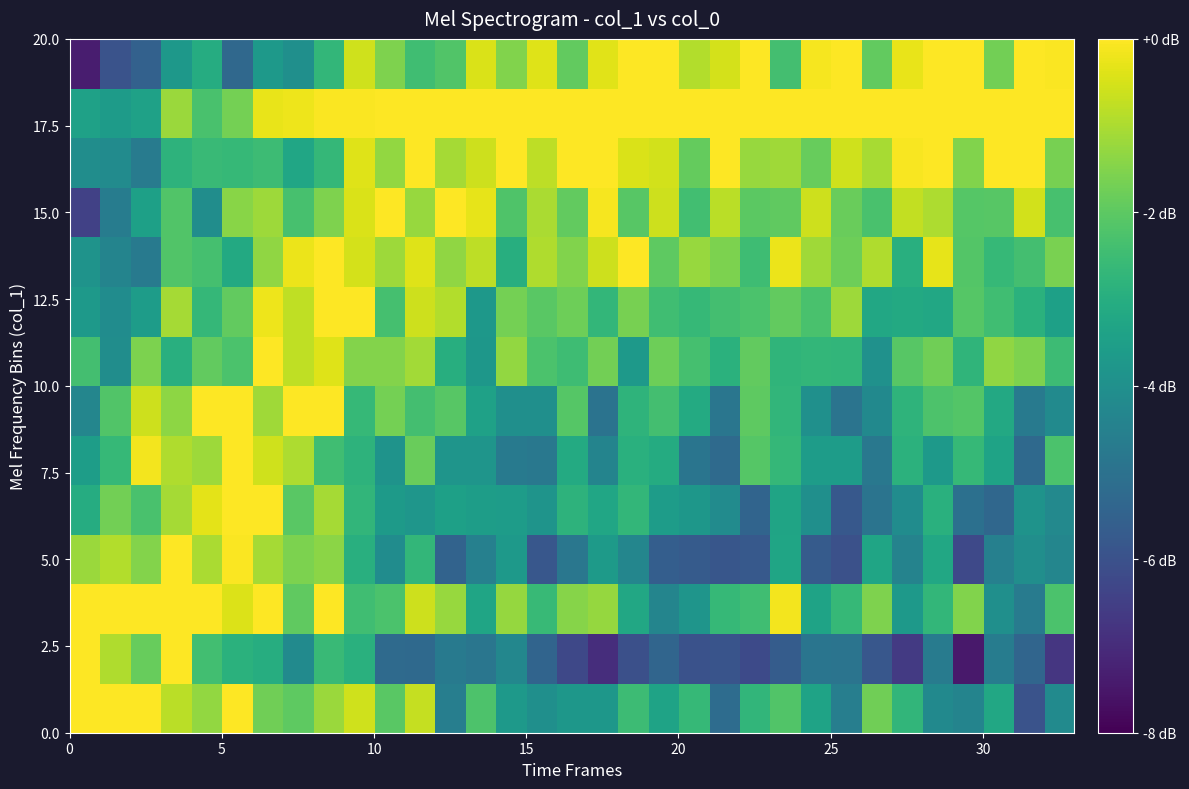

At which category is the sum across all series the highest?

8